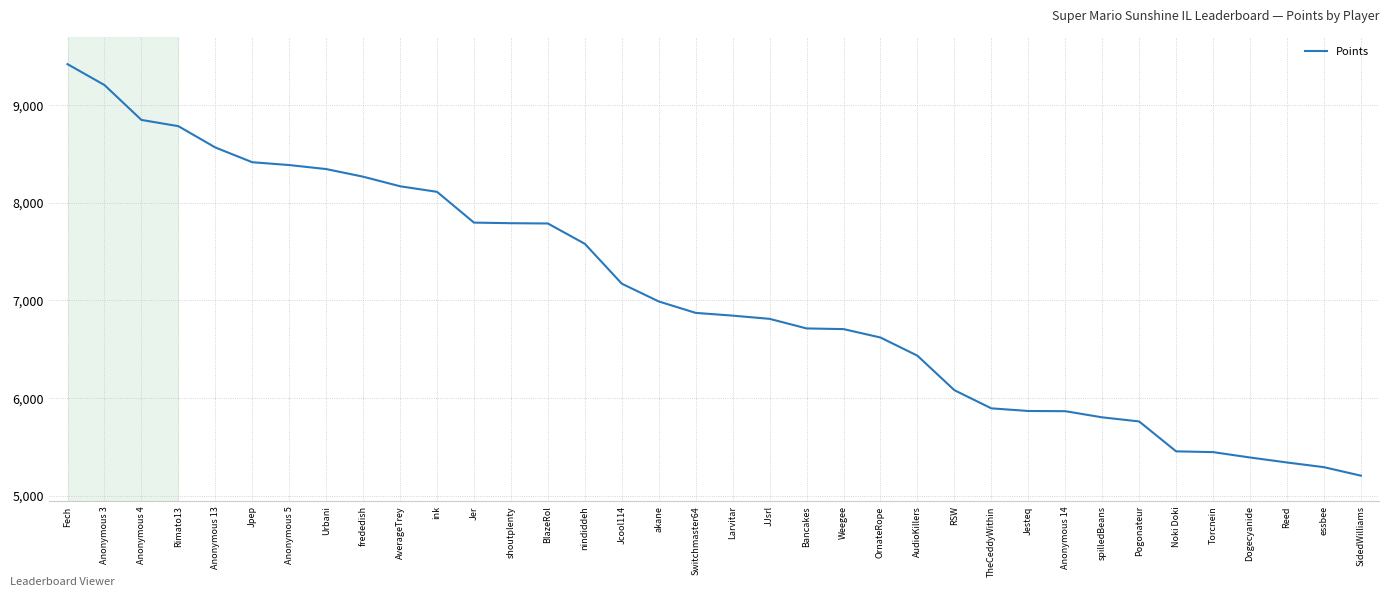

Is it true that the value at essbee is 2316?

False